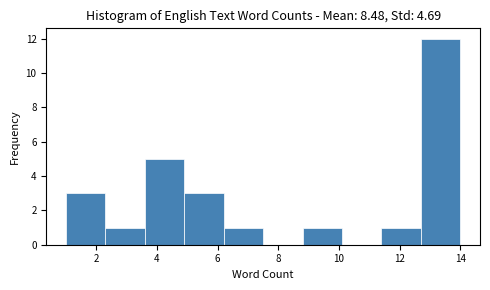

Reading left to right, transcribe this chart: for each bar, give the range it covers on the x-axis and its height. Neither the bar edges nor the heights are printed on the chart, so give them approximately, as read against the axes.

1.0 to 2.3: 3
2.3 to 3.6: 1
3.6 to 4.9: 5
4.9 to 6.2: 3
6.2 to 7.5: 1
7.5 to 8.8: 0
8.8 to 10.1: 1
10.1 to 11.4: 0
11.4 to 12.7: 1
12.7 to 14.0: 12